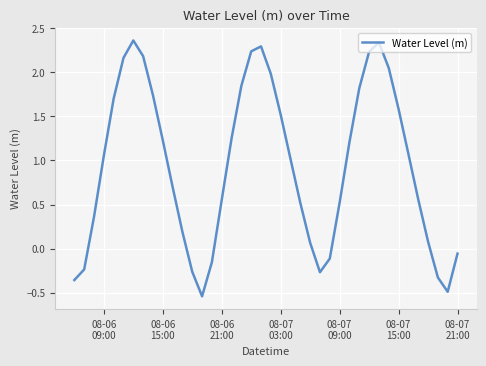

Is this an area chart (filled region under the line)?

No